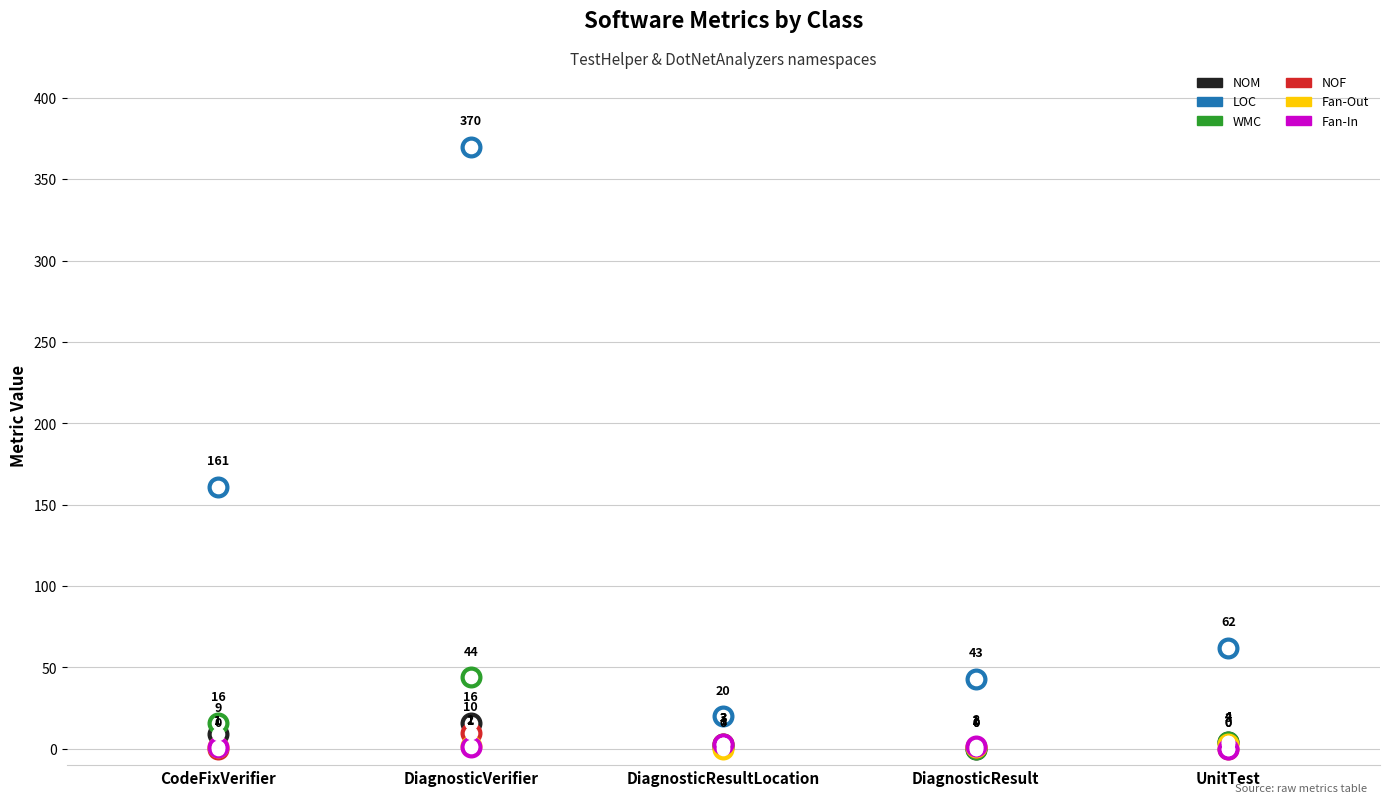

Which series has the largest total across all categories?

LOC